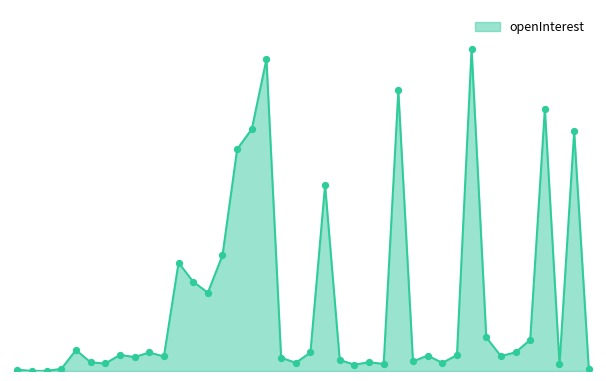

Is this an area chart (filled region under the line)?

Yes